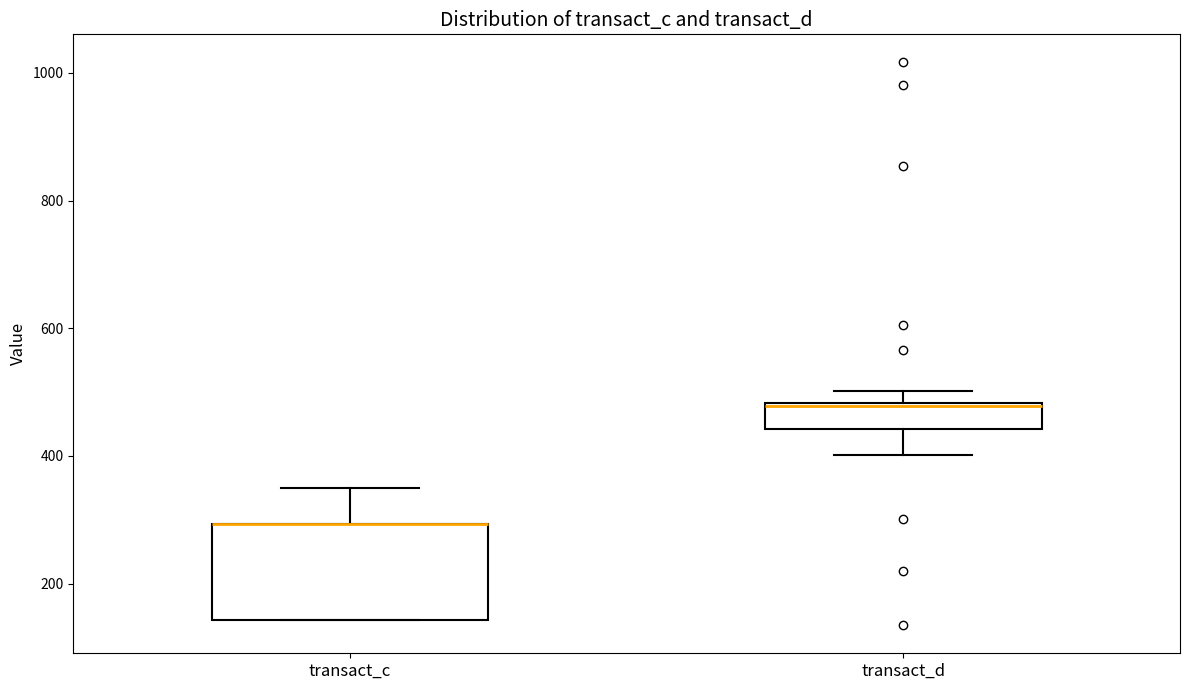

Reading left to right, transcribe this box plot: for each box, give where its median line is, the range the box spans, and where its two whiskers end, as read against the y-axis. The values are not printed on the chart, so give them approximately, as read against the axis.

transact_c: median 300 (drawn on the box's upper edge), box 140 to 300, whiskers 140 to 340
transact_d: median 480 (drawn on the box's upper edge), box 440 to 480, whiskers 400 to 500